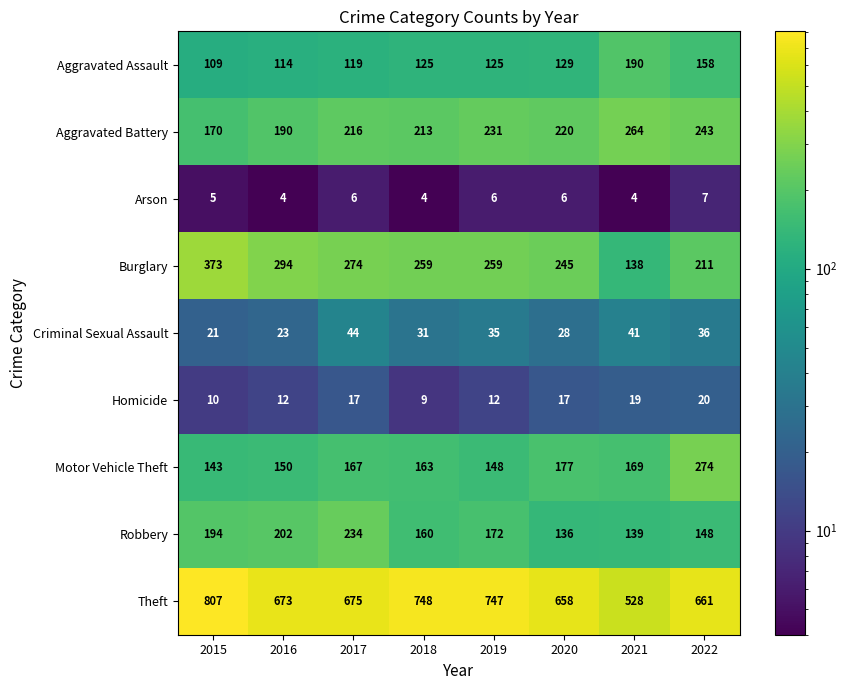

At how many categories does at least one series exceed 682?

3